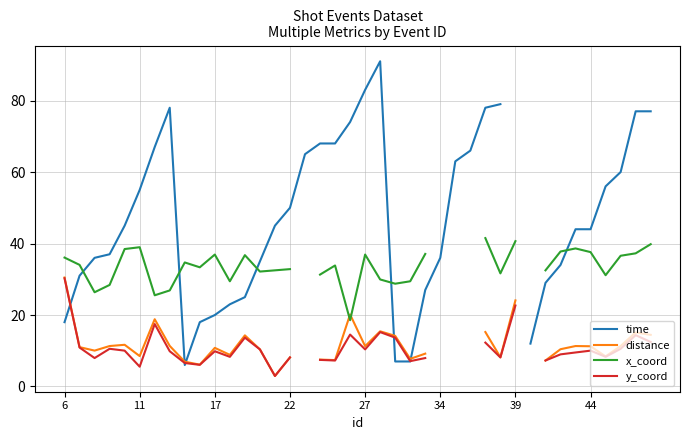

True or false: y_coord has a value of 5.2 at 14.

False